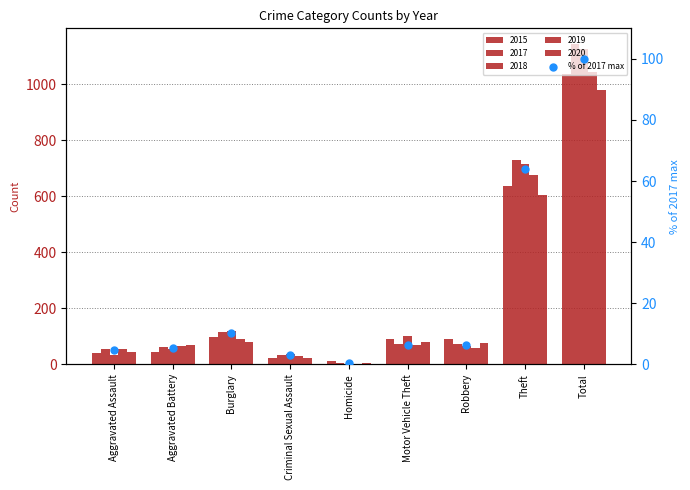

What is the change in value from Motor Vehicle Theft to Total?

+93.7